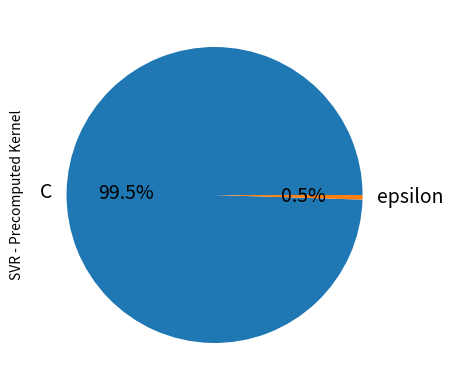

Combined, do C and epsilon account for over 50%?

Yes